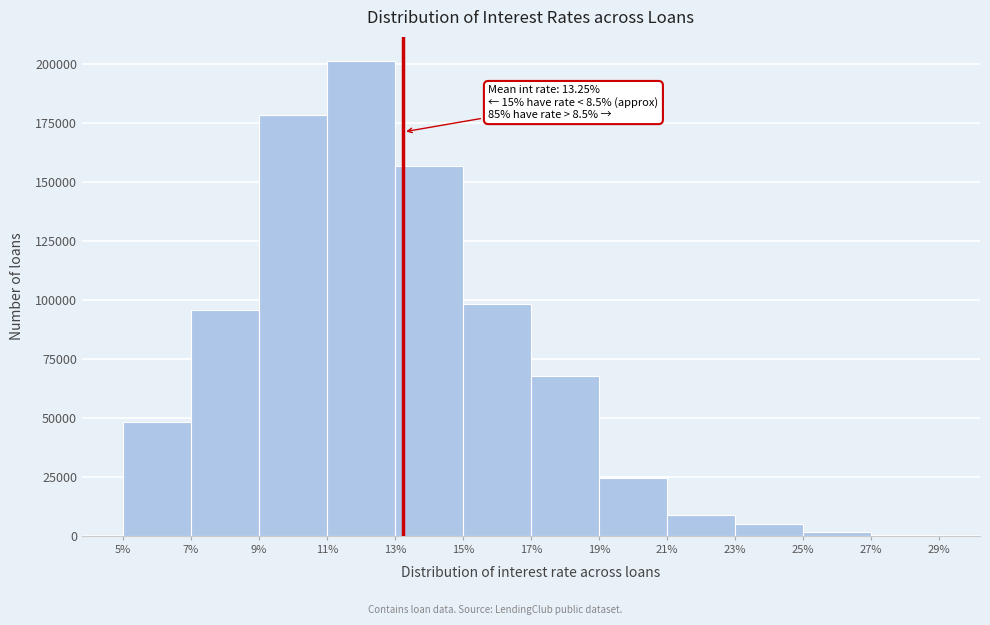

Which range on the x-axis has the tallest bar?

11% to 13%